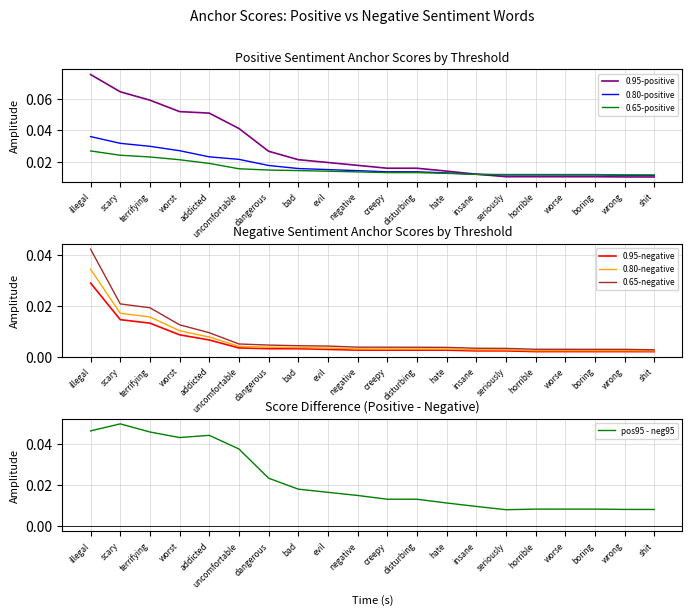

Rank the categories by 0.80-negative anchor score value from highest to lowest.

illegal, scary, terrifying, worst, addicted, uncomfortable, dangerous, bad, evil, negative, creepy, disturbing, hate, insane, seriously, horrible, worse, boring, wrong, shit